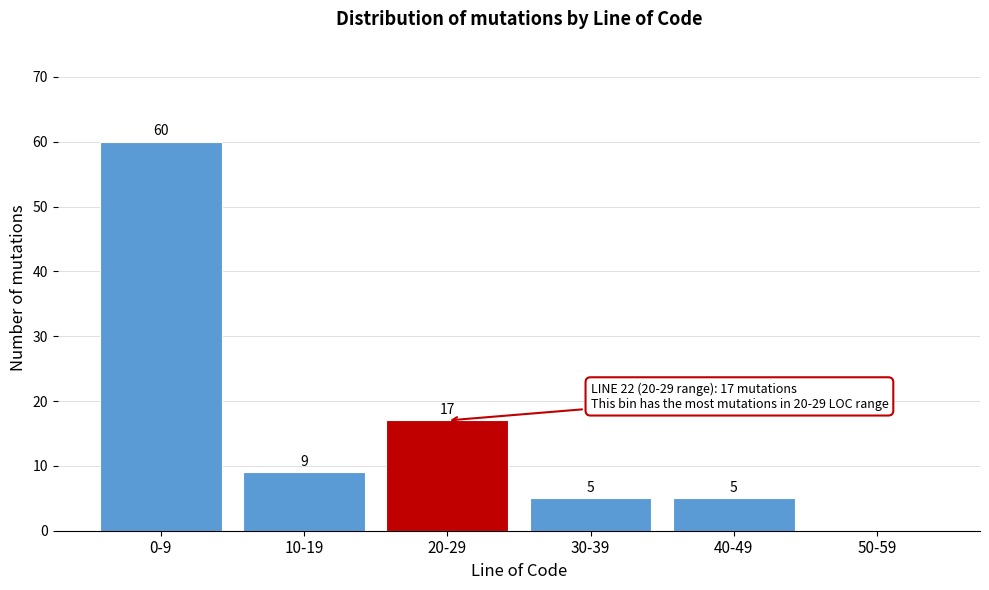

Reading left to right, extract all data points from this chart.

0-9=60	10-19=9	20-29=17	30-39=5	40-49=5	50-59=0